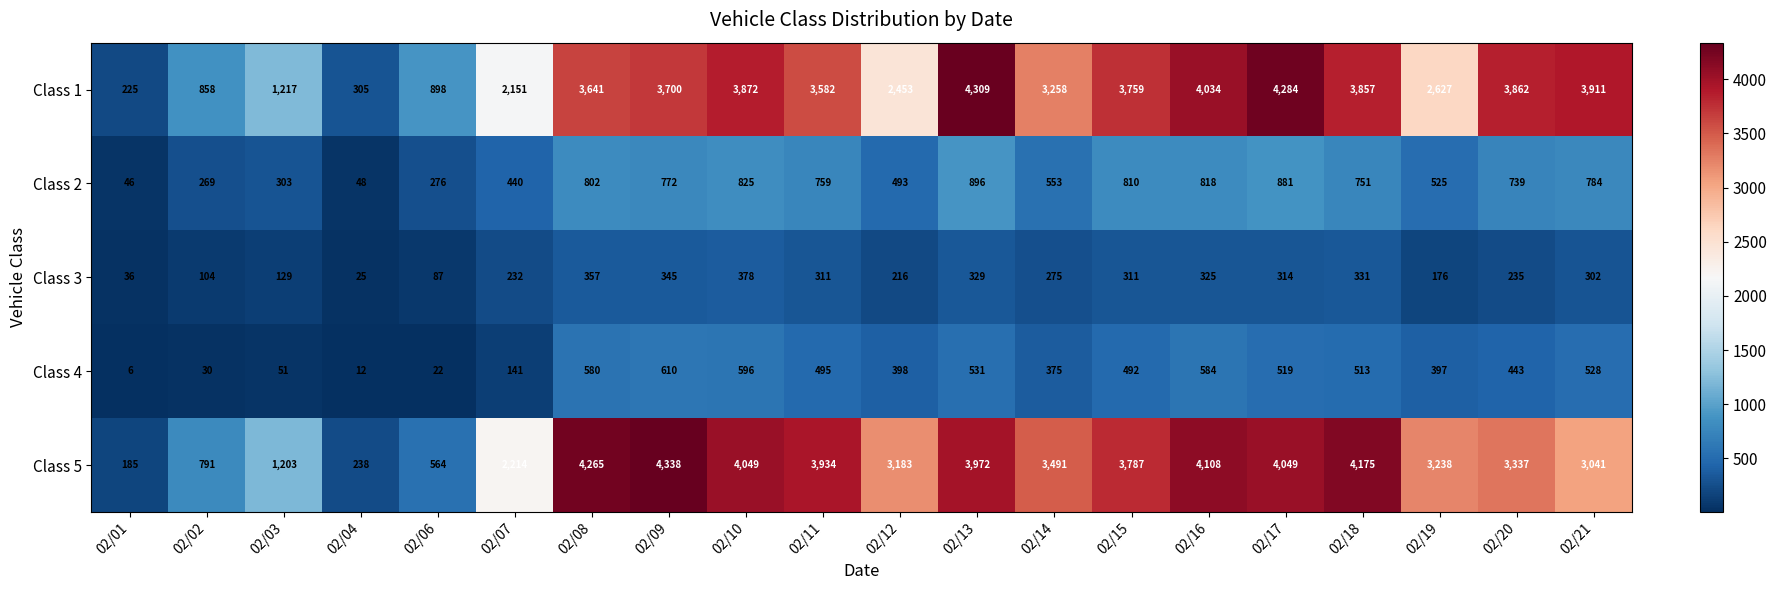

What is the average value of the Class 3 series?

241